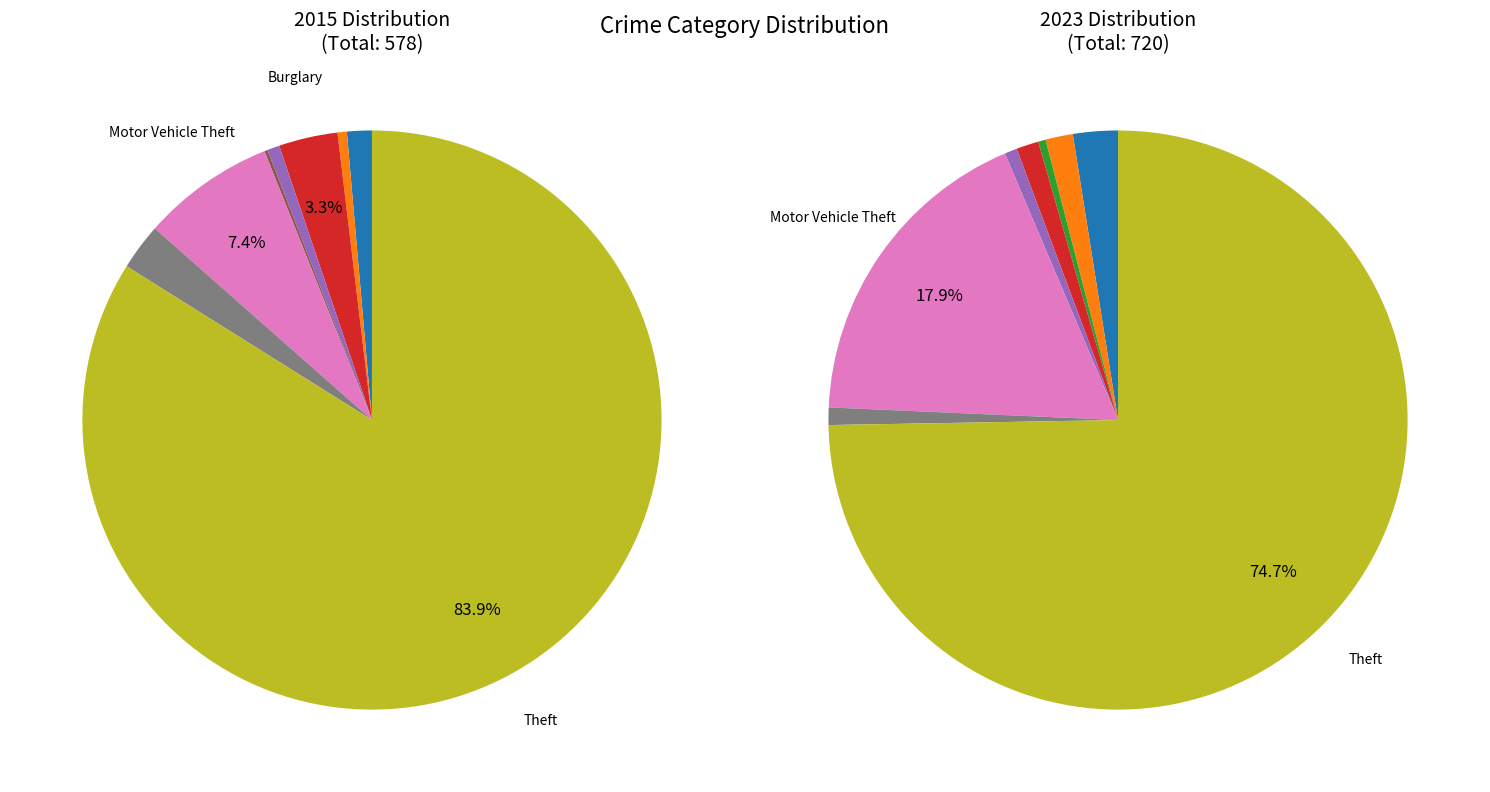

The 5 slice represents 0% of the pie. True or false?

True